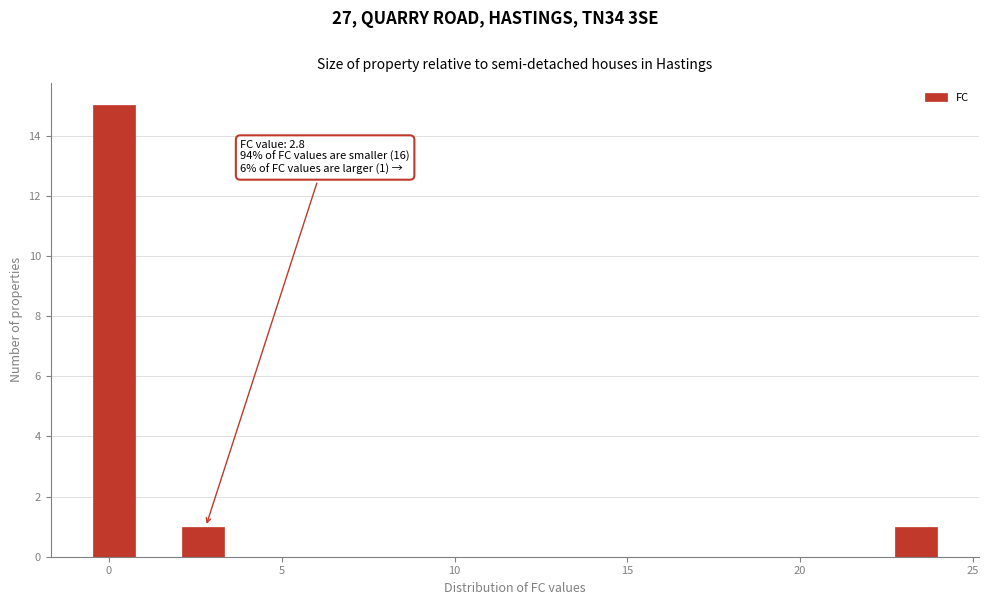

Around what value on the x-axis is the tallest bar? Give the approximate position of its centre, as read against the axis.

0.0